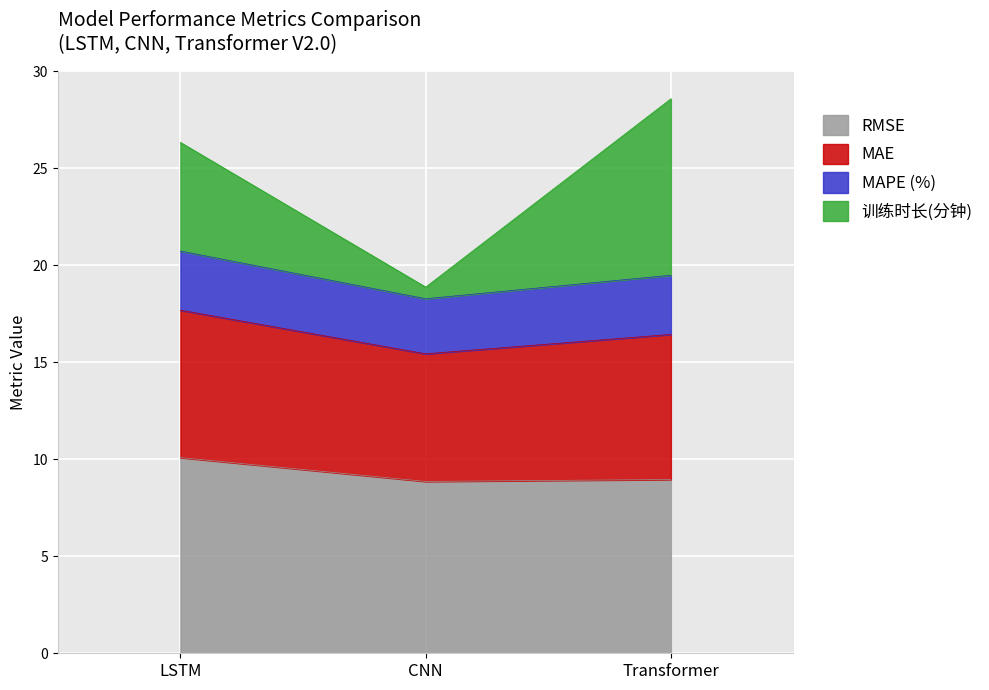

How many lines are shown in the chart?

4